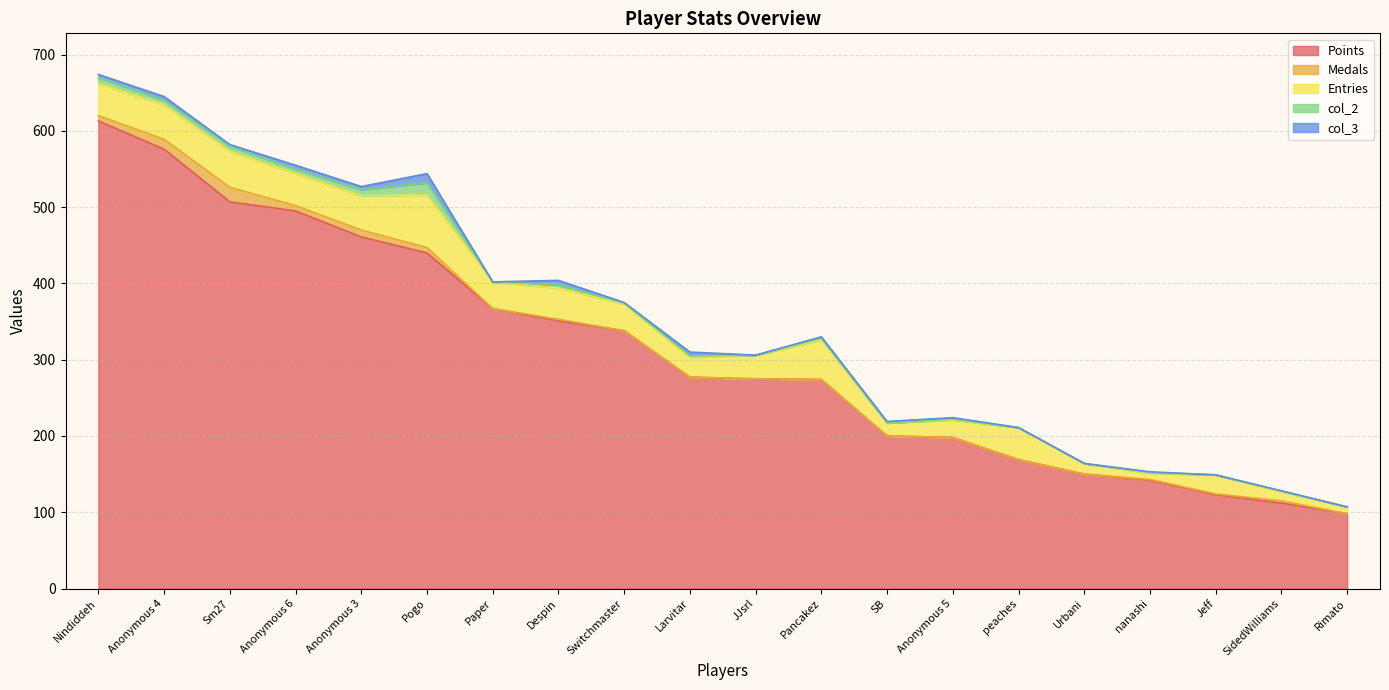

What is the maximum value for Points?

613